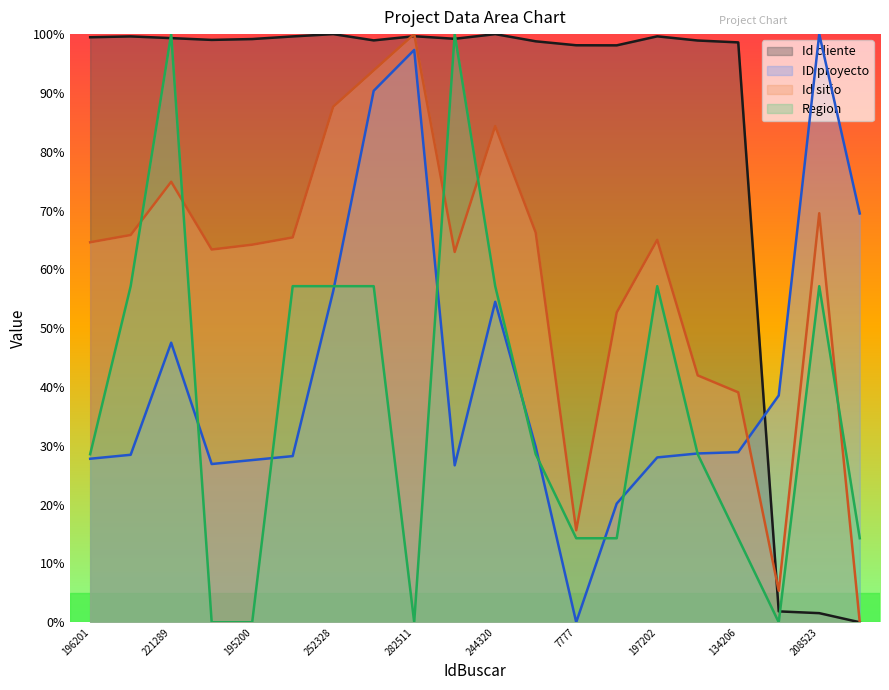

What is the label of the 15th point from the right?

198203